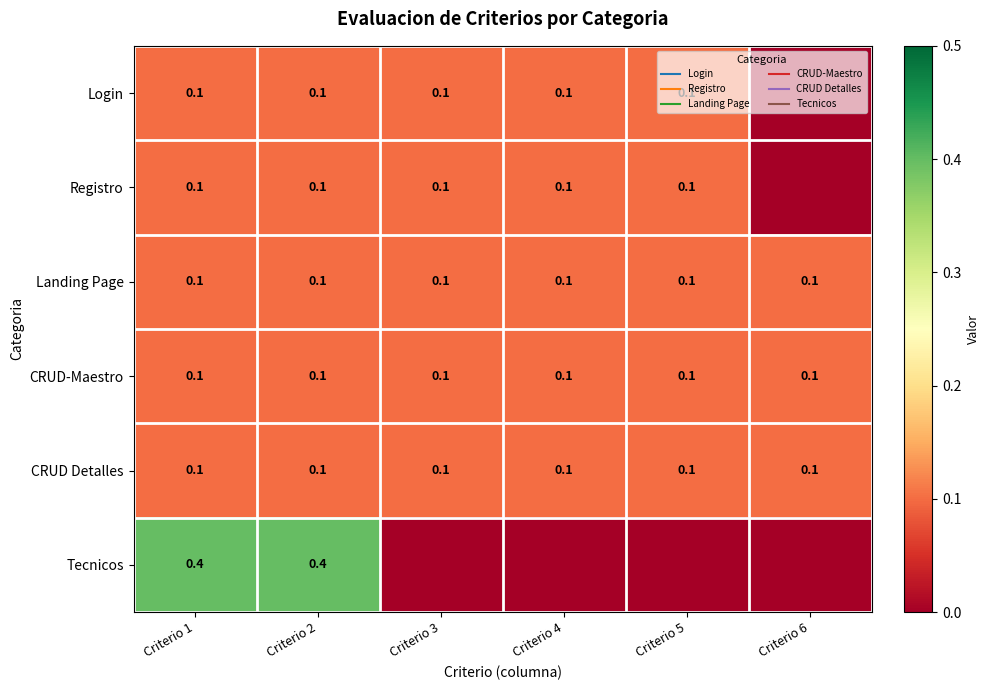

At how many categories does at least one series exceed 0?

6